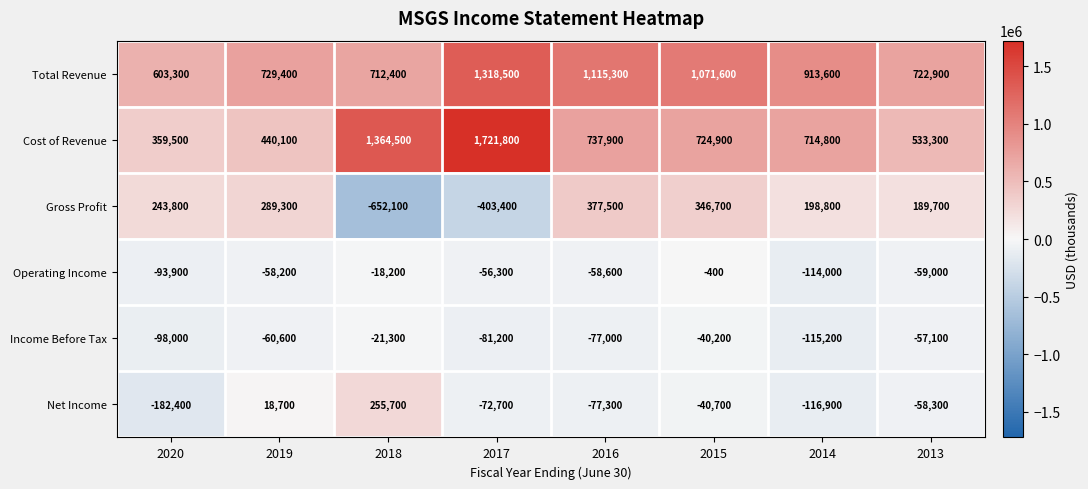

Which category has the lowest value in the Income Before Tax series?

2014